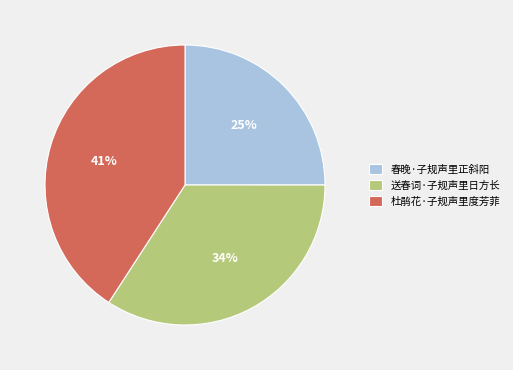

Combined, do 杜鹃花·子规声里度芳菲 and 送春词·子规声里日方长 account for over 50%?

Yes